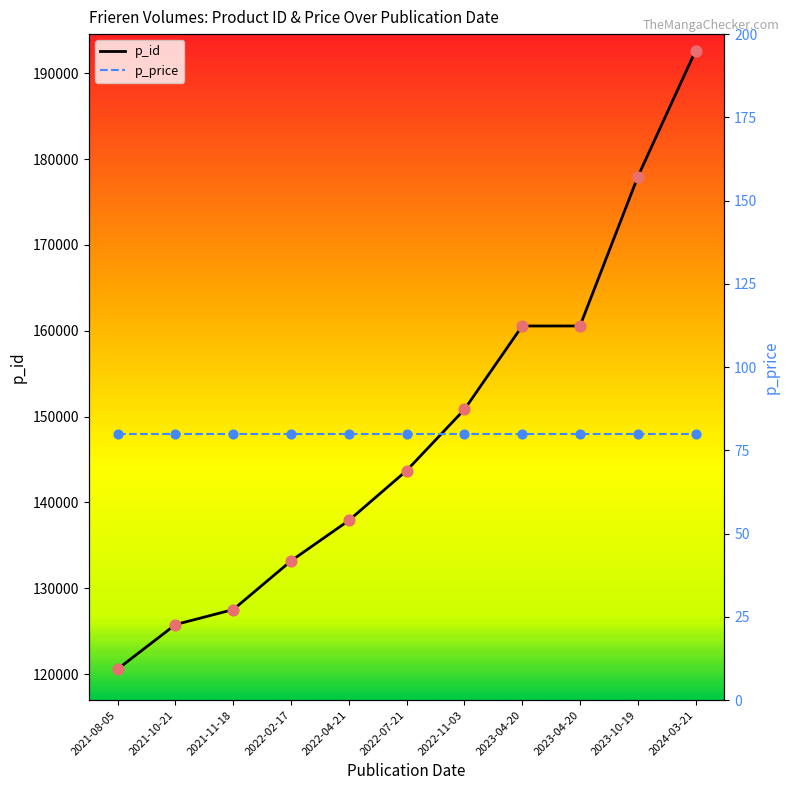

What are all the series names shown in the legend?

p_id, p_price